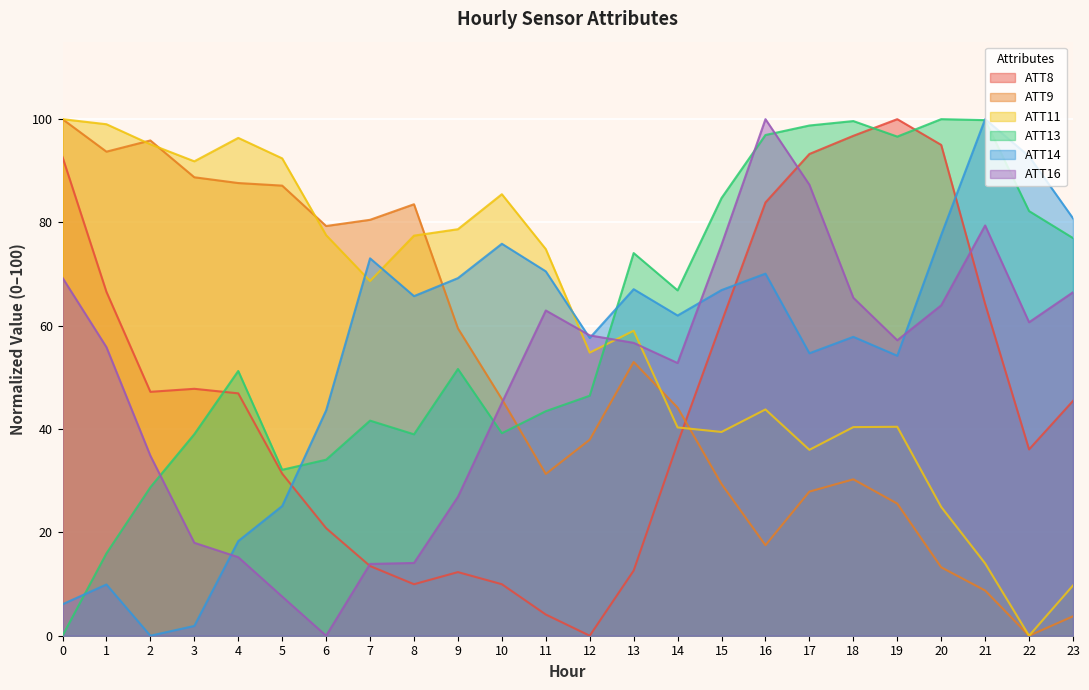

What are all the series names shown in the legend?

ATT8, ATT9, ATT11, ATT13, ATT14, ATT16